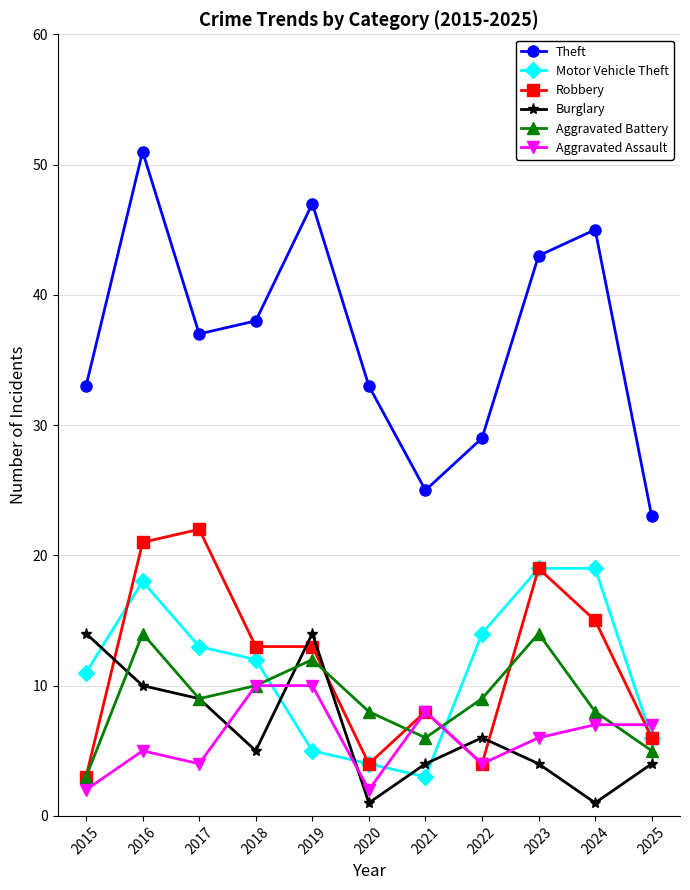

What are all the series names shown in the legend?

Theft, Motor Vehicle Theft, Robbery, Burglary, Aggravated Battery, Aggravated Assault